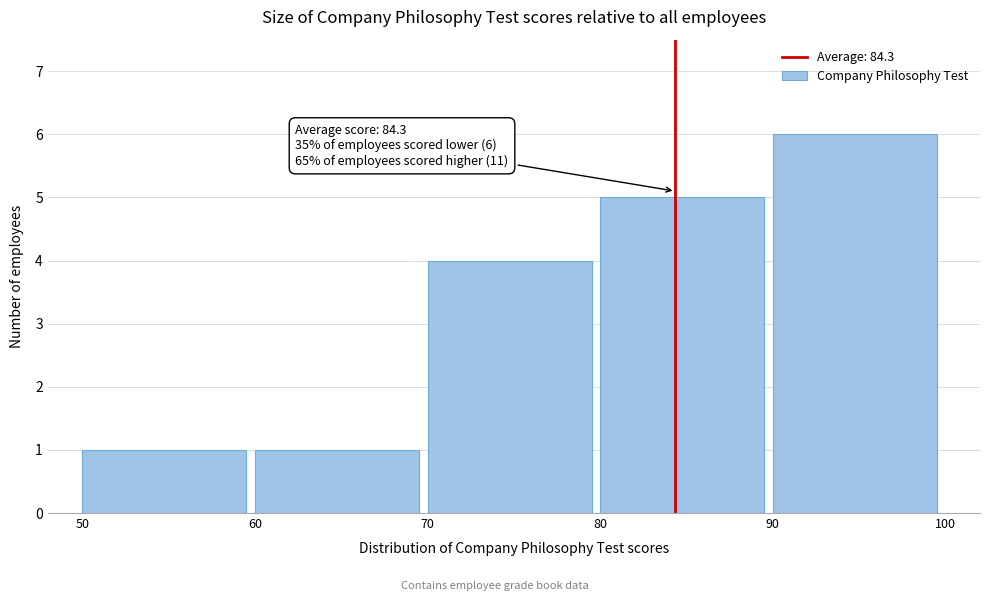

Over which range of the x-axis is the bar tallest?

90 to 100